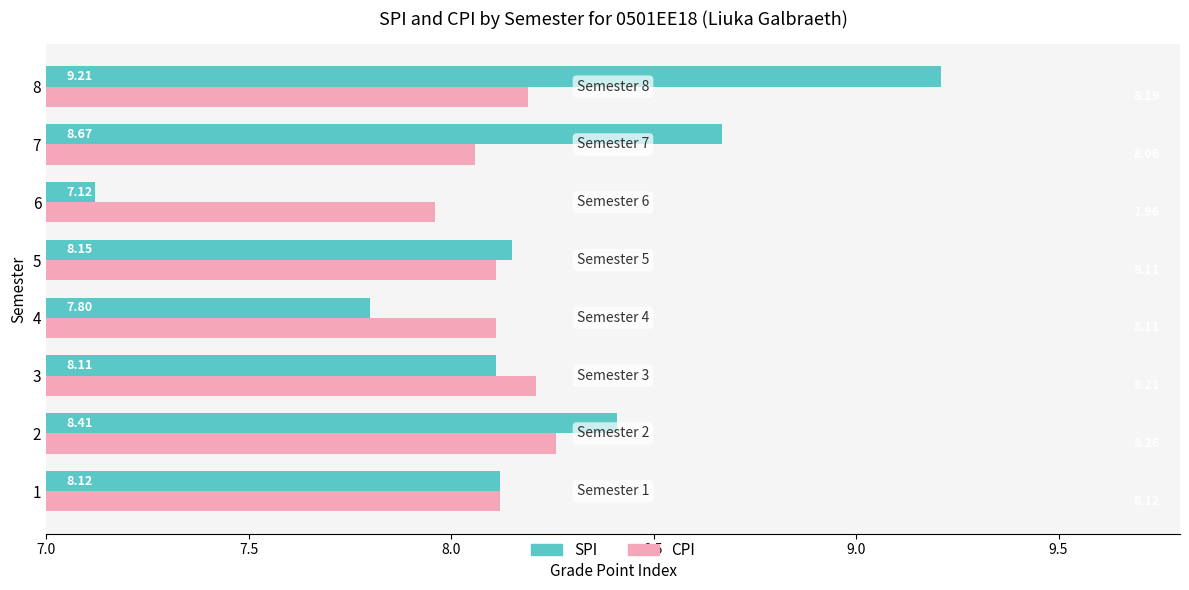

What are all the series names shown in the legend?

SPI, CPI